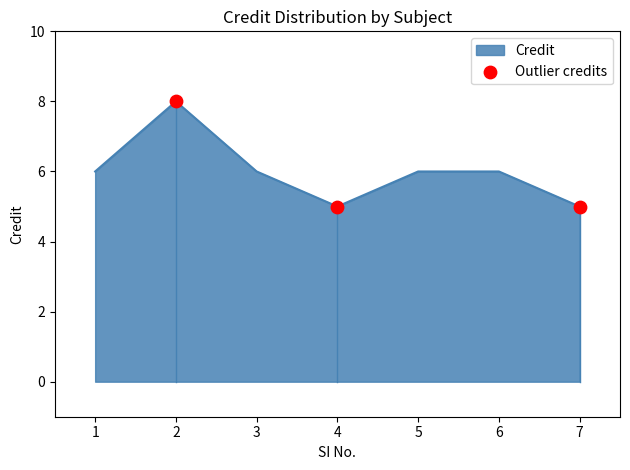

What is the ratio of the value at 1 to the value at 3?

1.0